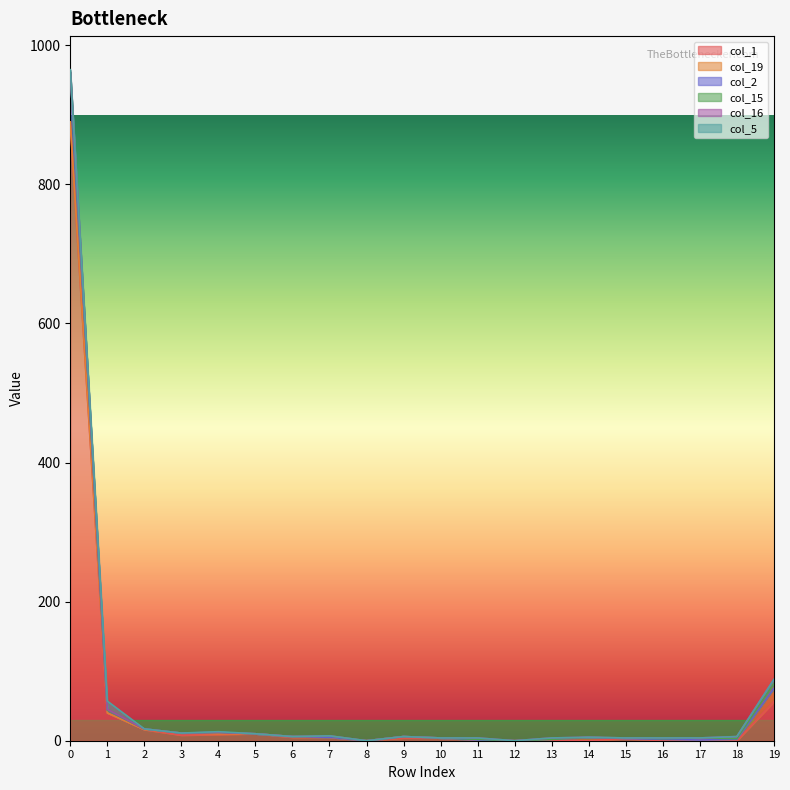

True or false: col_19 has more than 0 interior local peaks.

True